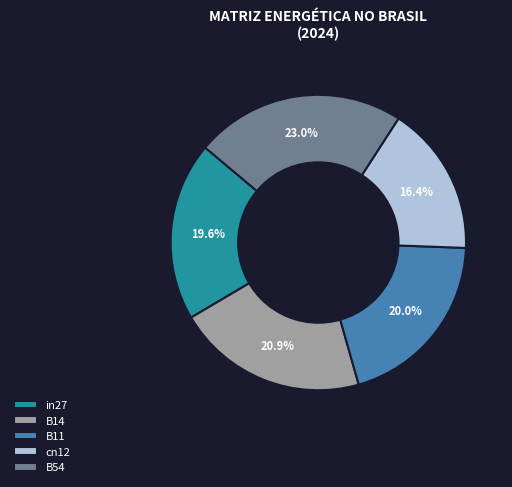

What percentage is NOT represented by B54?

77.0%